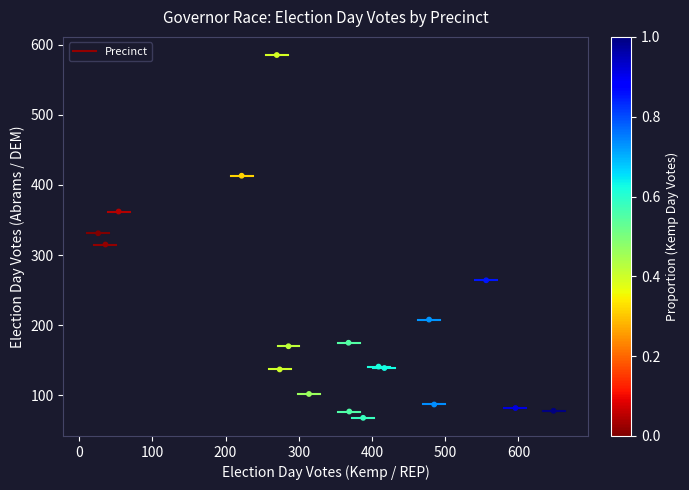

What is the range of Y values (max minus min)?

517